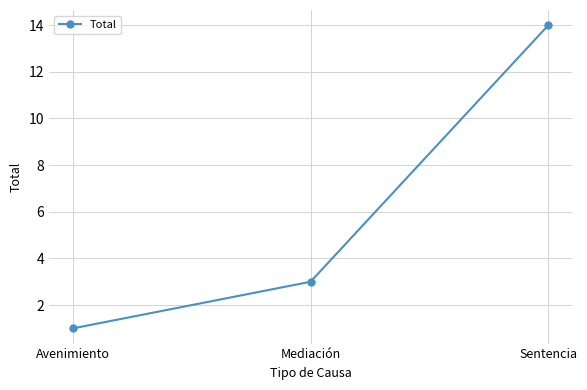

What is the label of the 1st point from the left?

Avenimiento